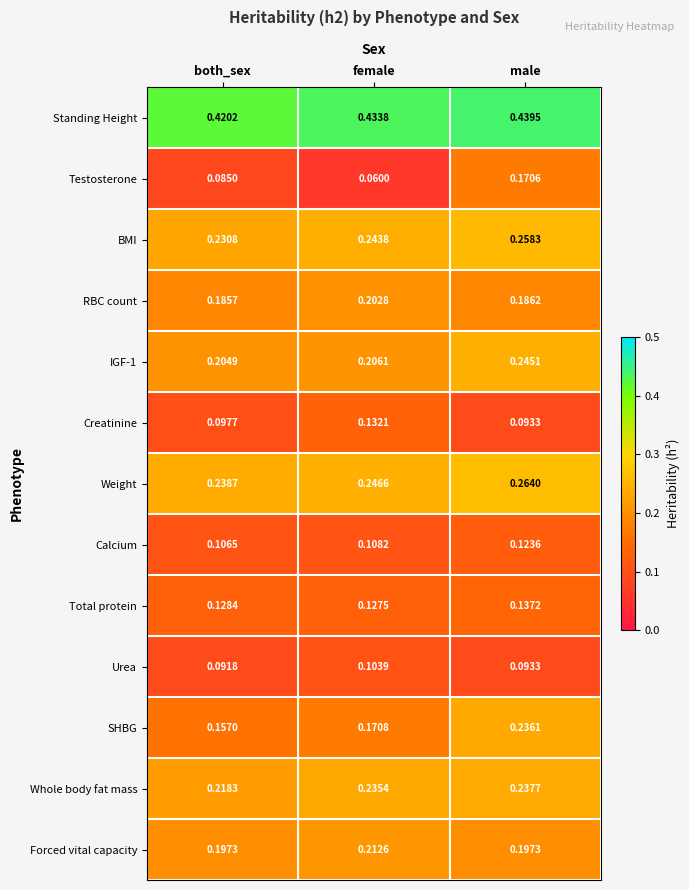

At which category is the sum across all series the highest?

male